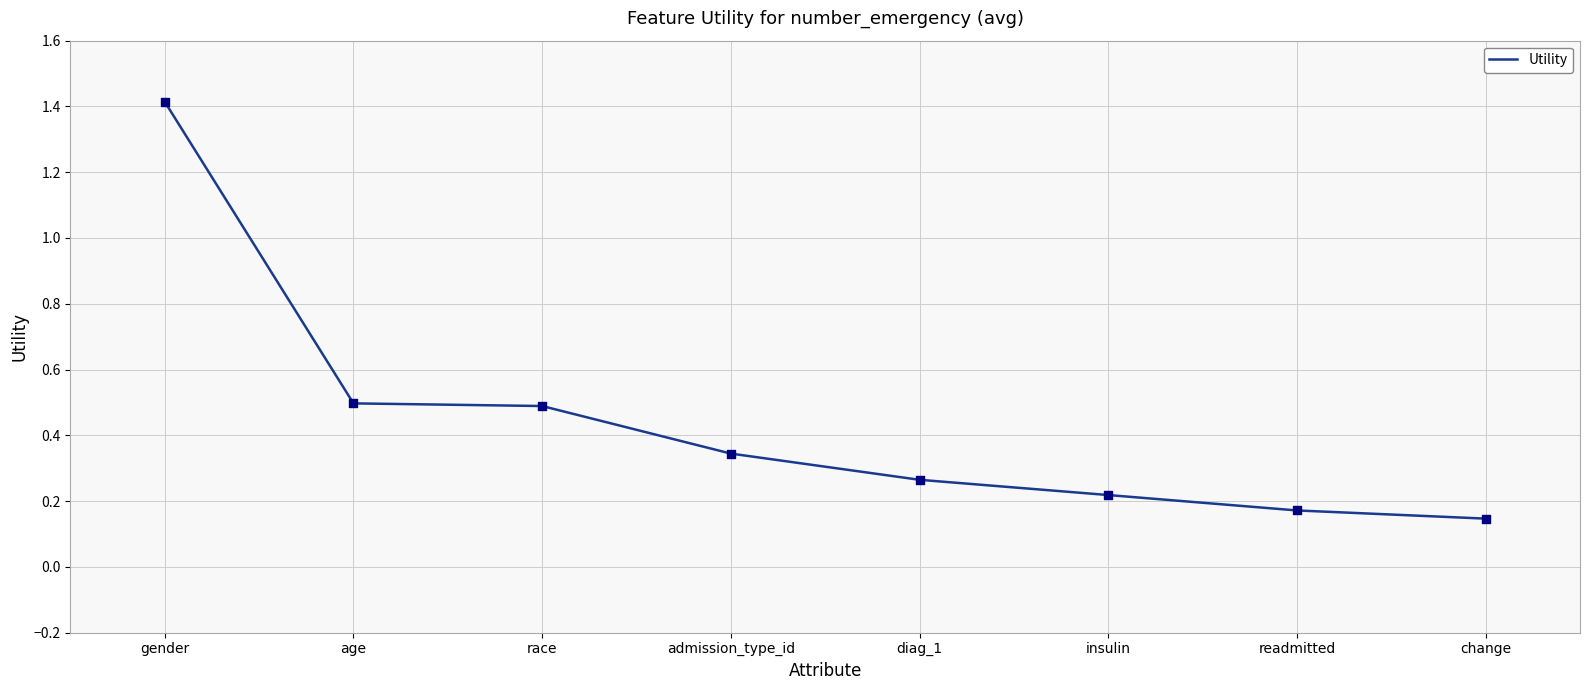

Between readmitted and race, which is larger?

race